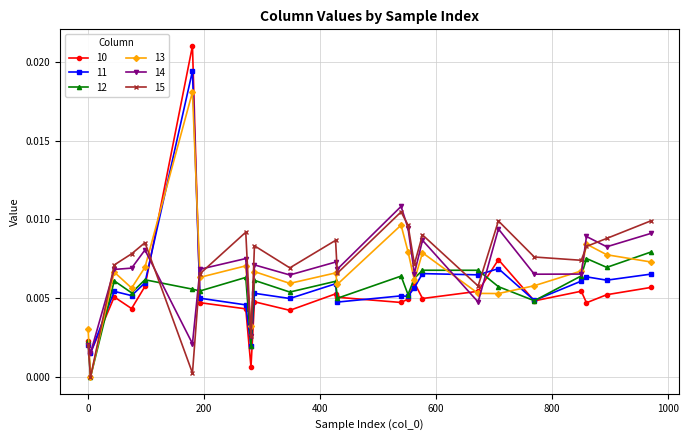

True or false: 15 has more than 1 points higher than both neighbors.

True